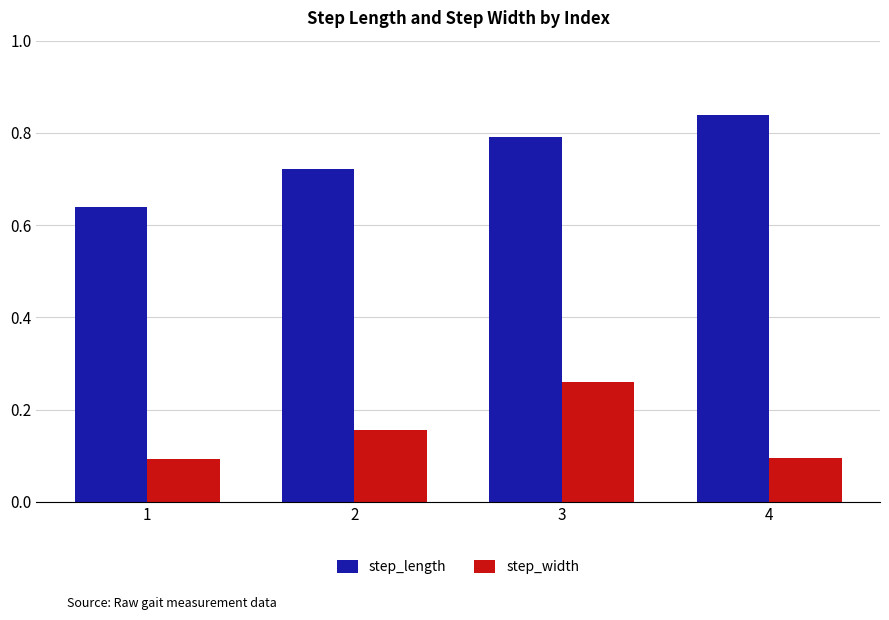

The value of step_length at 4 is 0.8. True or false?

True